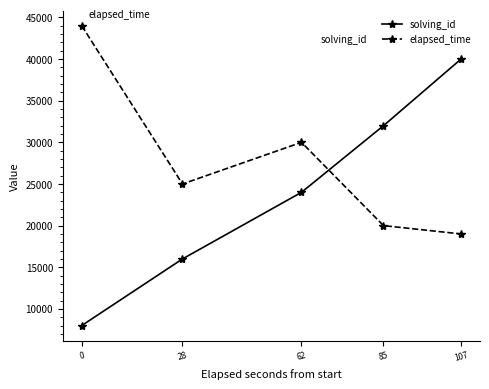

How many times do elapsed_time and solving_id cross each other?

1